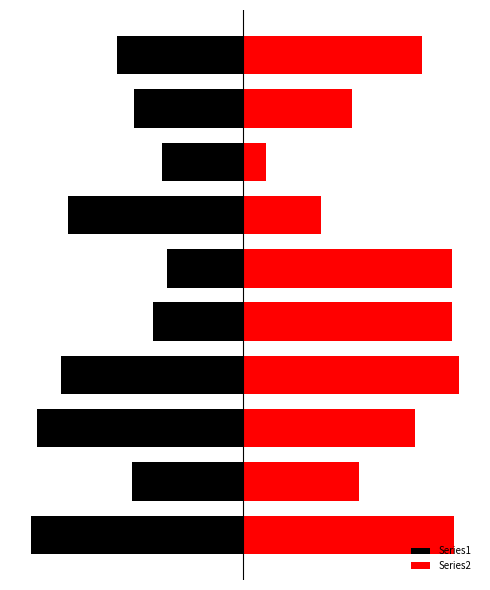

What is the value of the Series2 bar at the 7th from the left?

89.5